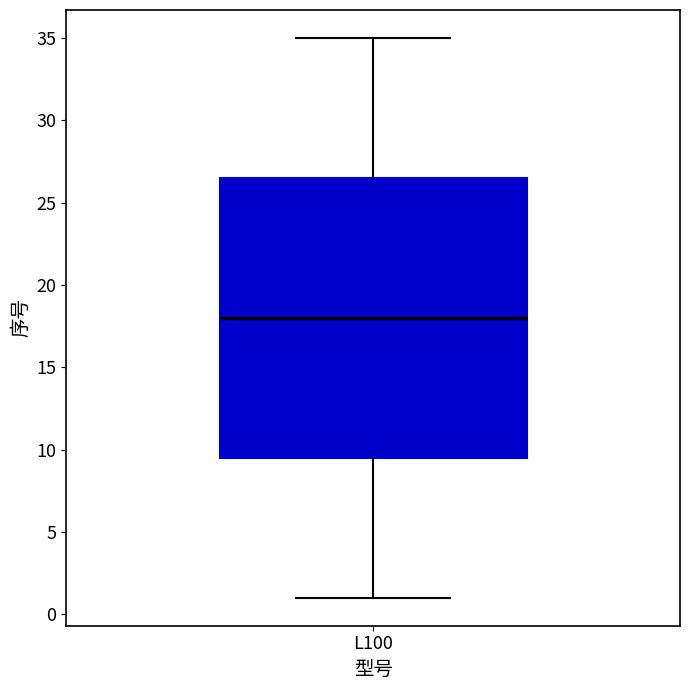

Where does the median line of the box for L100 sit on the y-axis? The values are not printed on the chart, so give them approximately, as read against the axis.

18.0